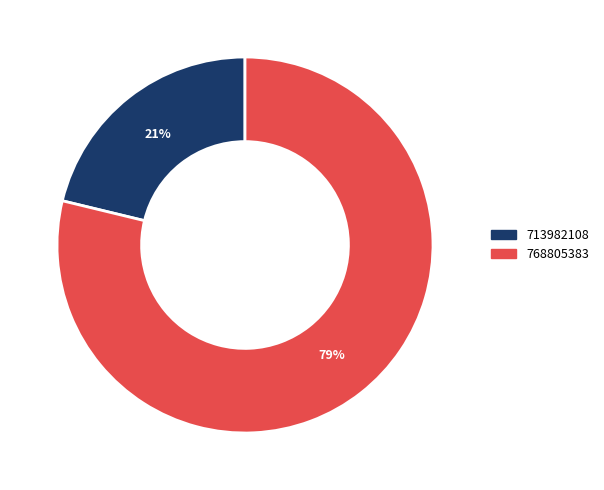

Between 713982108 and 768805383, which is larger?

768805383